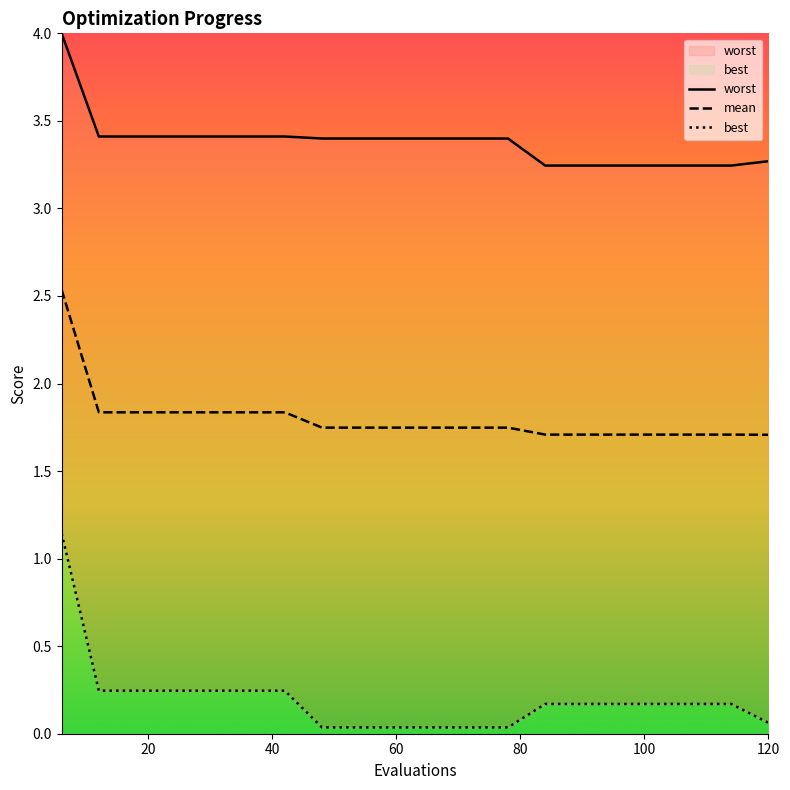

Does the chart have visible grid lines?

No